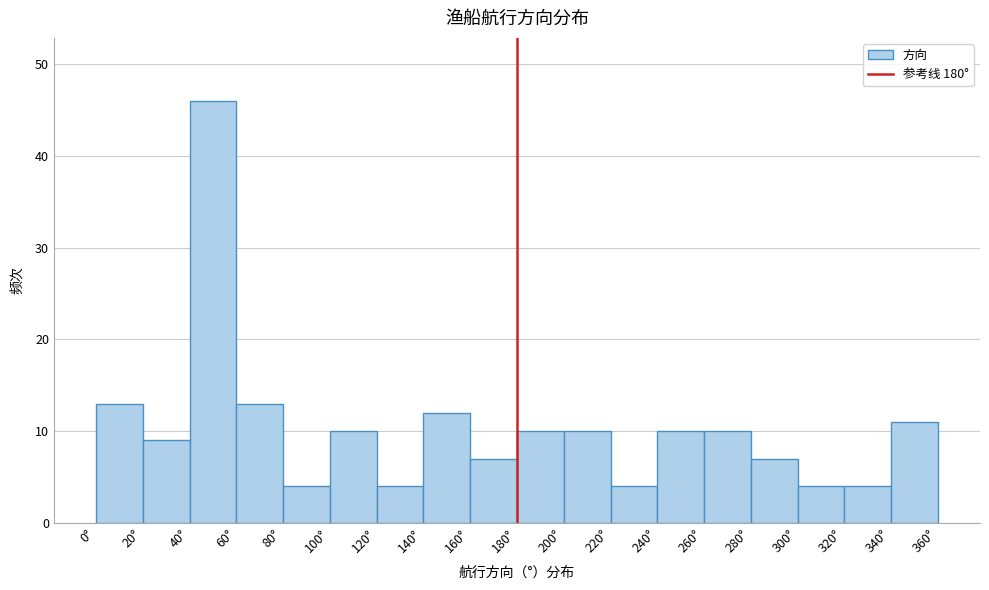

Reading left to right, transcribe this chart: for each bar, give the range it covers on the x-axis and its height. The values are not printed on the chart, so give them approximately, as read against the axis.

0 to 20: 13
20 to 40: 9
40 to 60: 46
60 to 80: 13
80 to 100: 4
100 to 120: 10
120 to 140: 4
140 to 160: 12
160 to 180: 7
180 to 200: 10
200 to 220: 10
220 to 240: 4
240 to 260: 10
260 to 280: 10
280 to 300: 7
300 to 320: 4
320 to 340: 4
340 to 360: 11